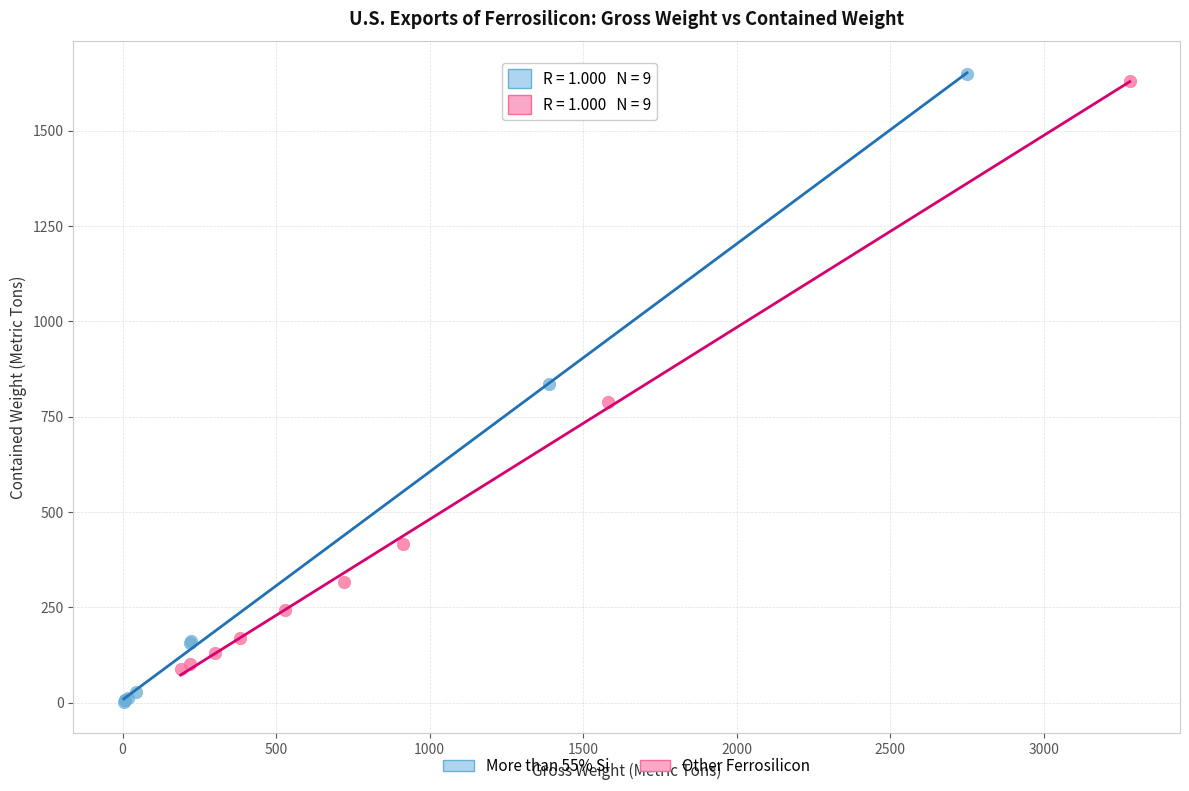

Which series has the largest Y range (max minus min)?

More than 55% Si